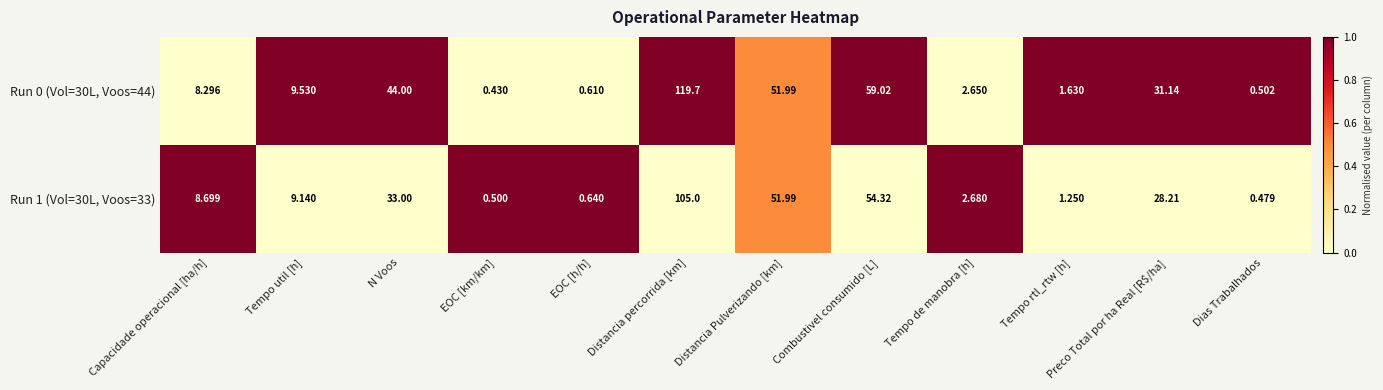

List the labels in order of Run 1 (Vol=30L, Voos=33) value, largest first.

Distancia percorrida [km], Combustivel consumido [L], Distancia Pulverizando [km], N Voos, Preco Total por ha Real [R$/ha], Tempo util [h], Capacidade operacional [ha/h], Tempo de manobra [h], Tempo rtl_rtw [h], EOC [h/h], EOC [km/km], Dias Trabalhados